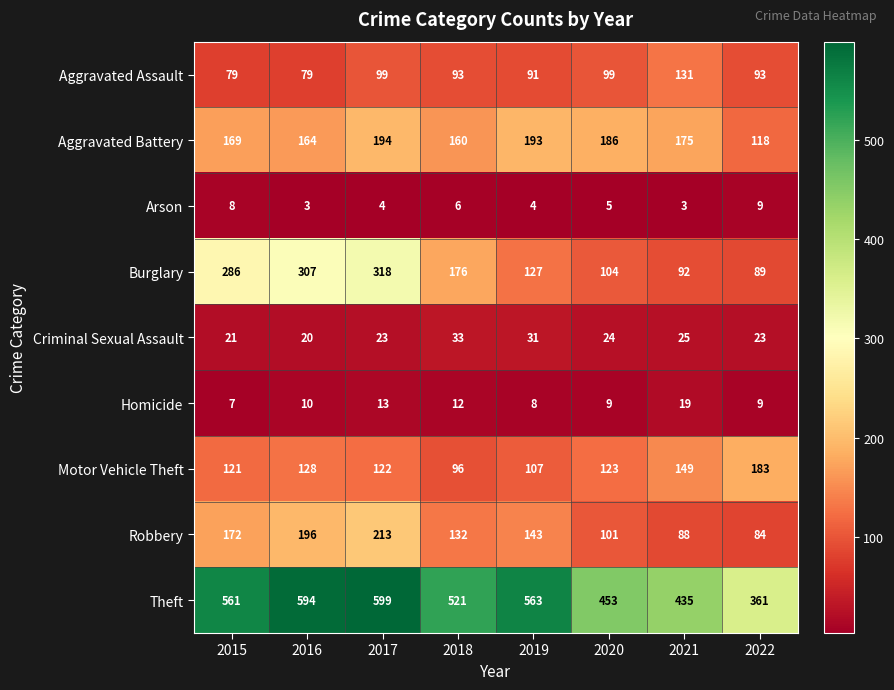

Which series has the widest spread of values?

Theft